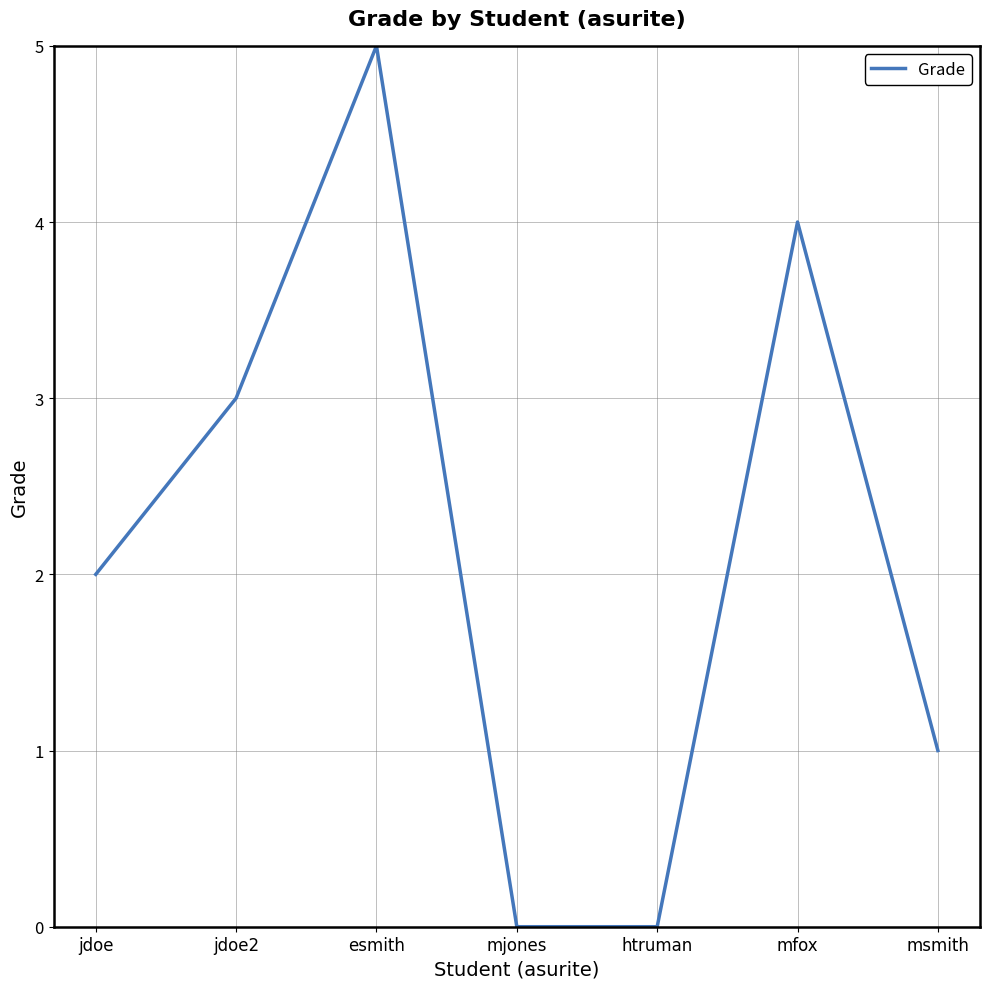

True or false: the data shows 1 at msmith.

True